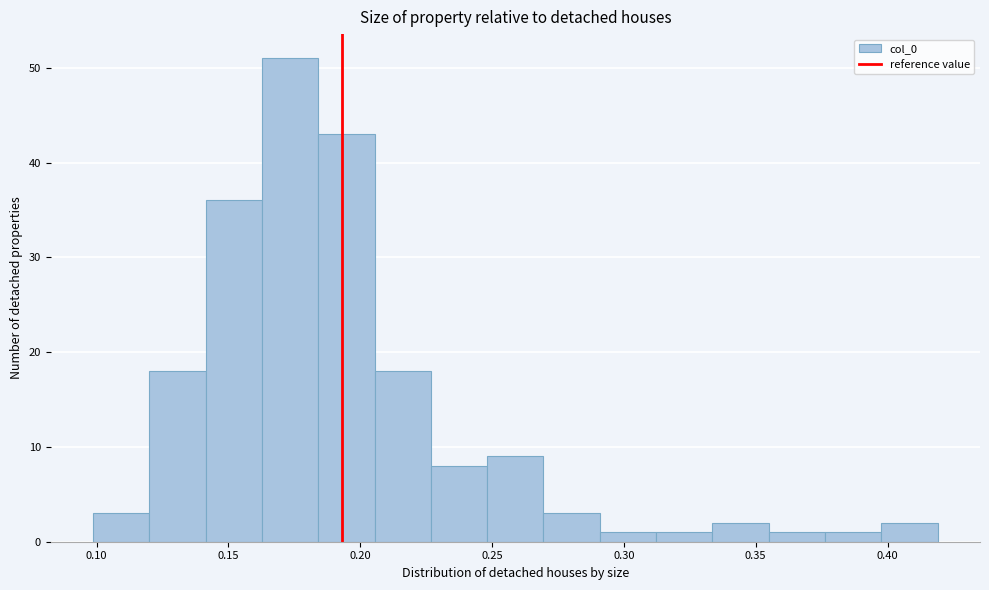

Reading left to right, list every bar in this chart as the range it spans on the x-axis followed by its height. Neither the bar edges nor the heights are printed on the chart, so give them approximately, as read against the axes.

0.100 to 0.120: 3
0.120 to 0.140: 18
0.140 to 0.165: 36
0.165 to 0.185: 51
0.185 to 0.205: 43
0.205 to 0.225: 18
0.225 to 0.250: 8
0.250 to 0.270: 9
0.270 to 0.290: 3
0.290 to 0.310: 1
0.310 to 0.335: 1
0.335 to 0.355: 2
0.355 to 0.375: 1
0.375 to 0.400: 1
0.400 to 0.420: 2